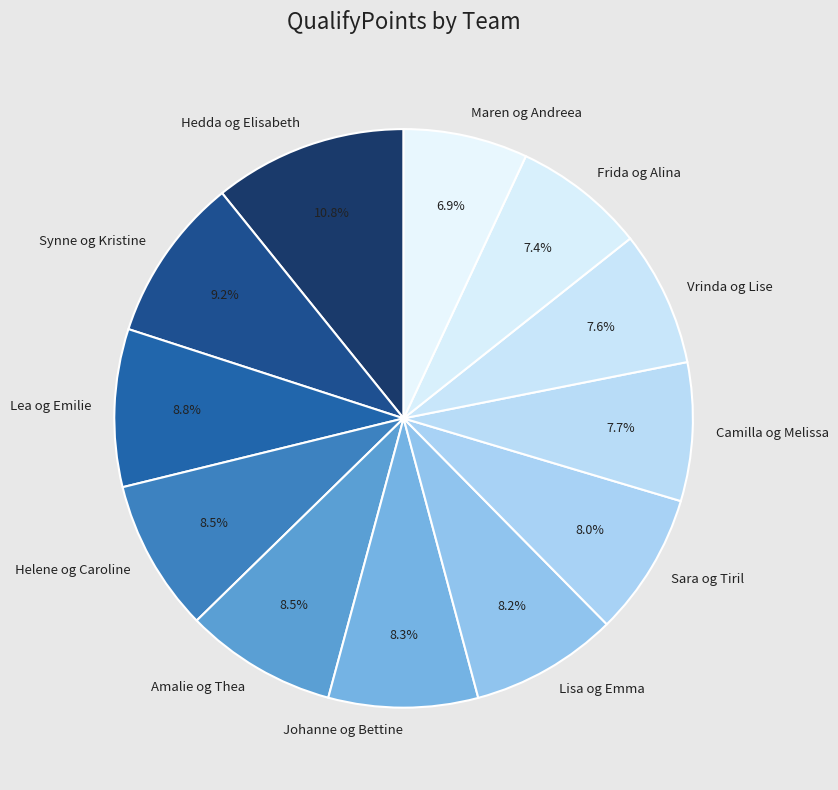

Does any single category account for the majority?

No